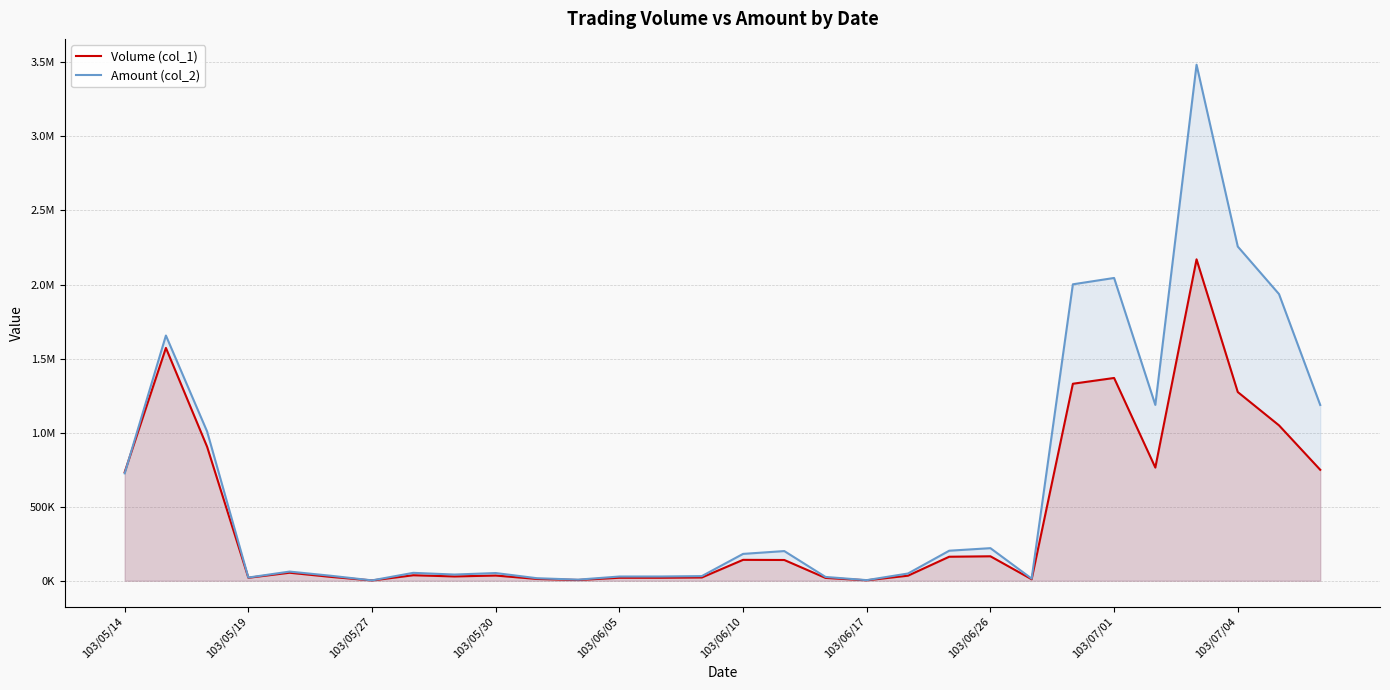

What value does the Amount (col_2) series have at 14?

31240